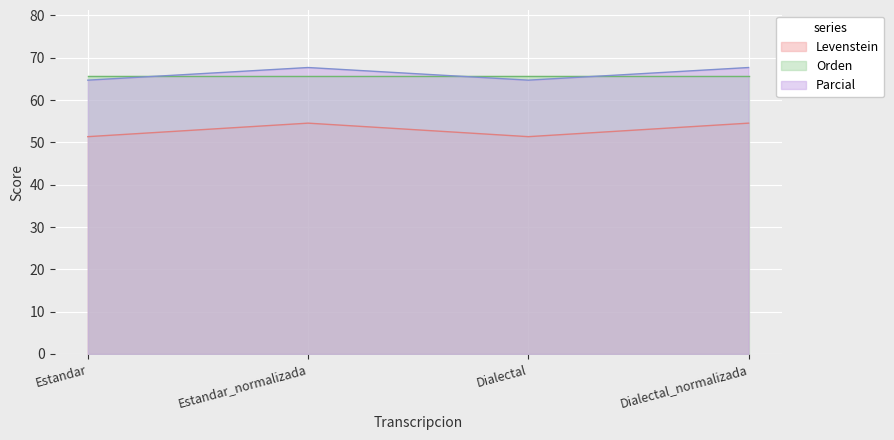

What is the highest value of the Parcial series?

67.7